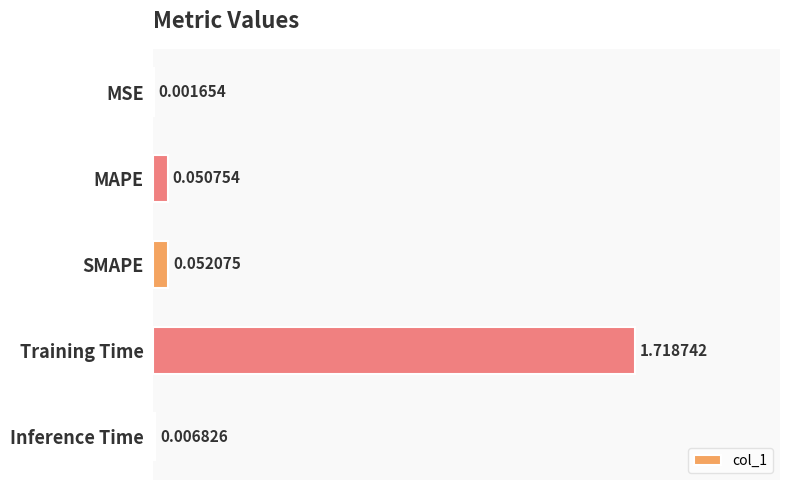

Between Inference Time and MAPE, which is larger?

MAPE